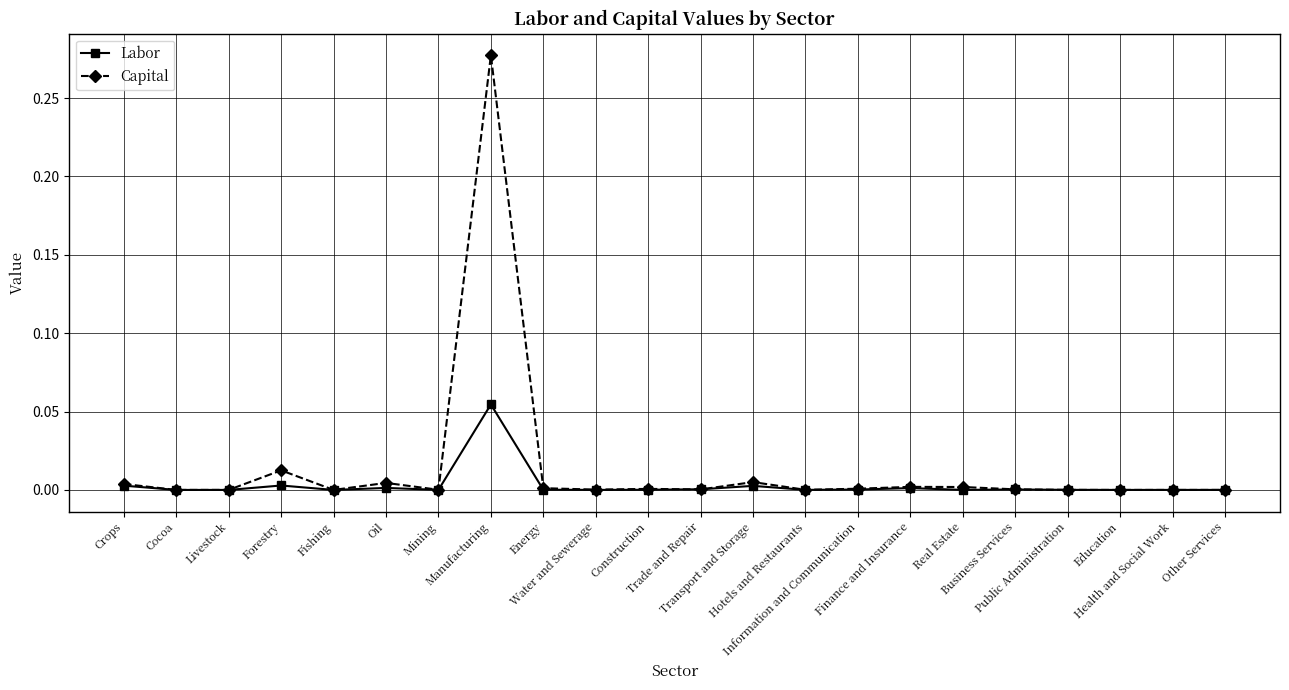

Which series has the largest range (max minus min)?

Capital